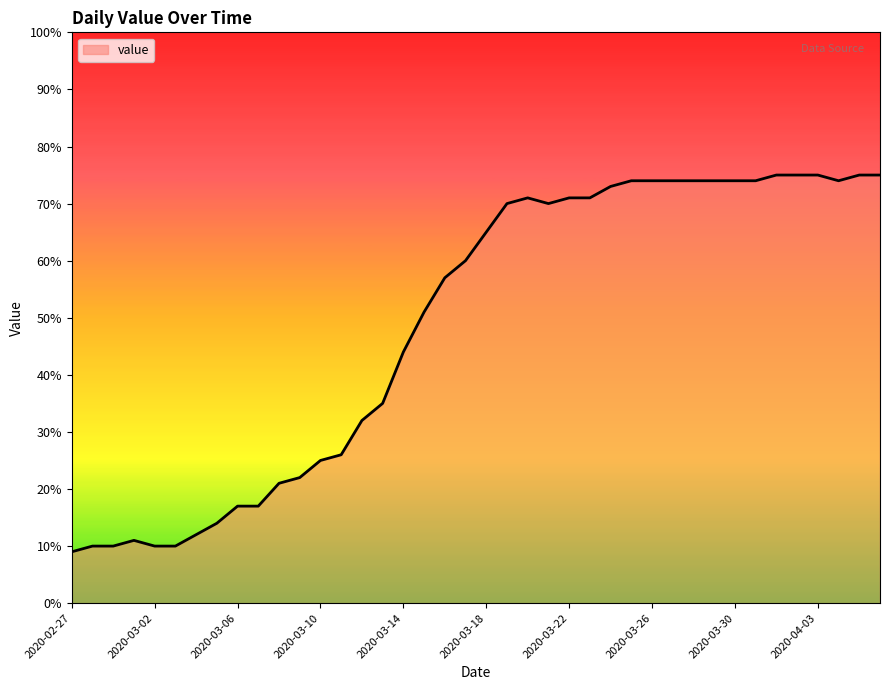

What is the minimum value shown in the chart?

9